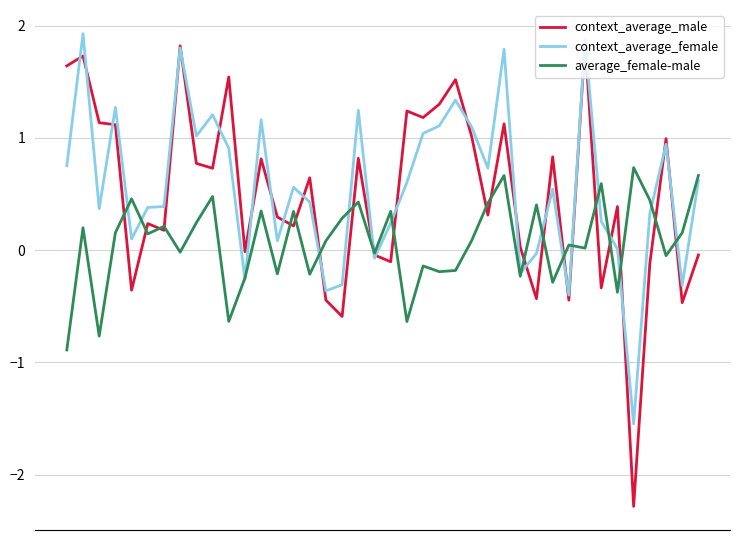

How many lines are shown in the chart?

3